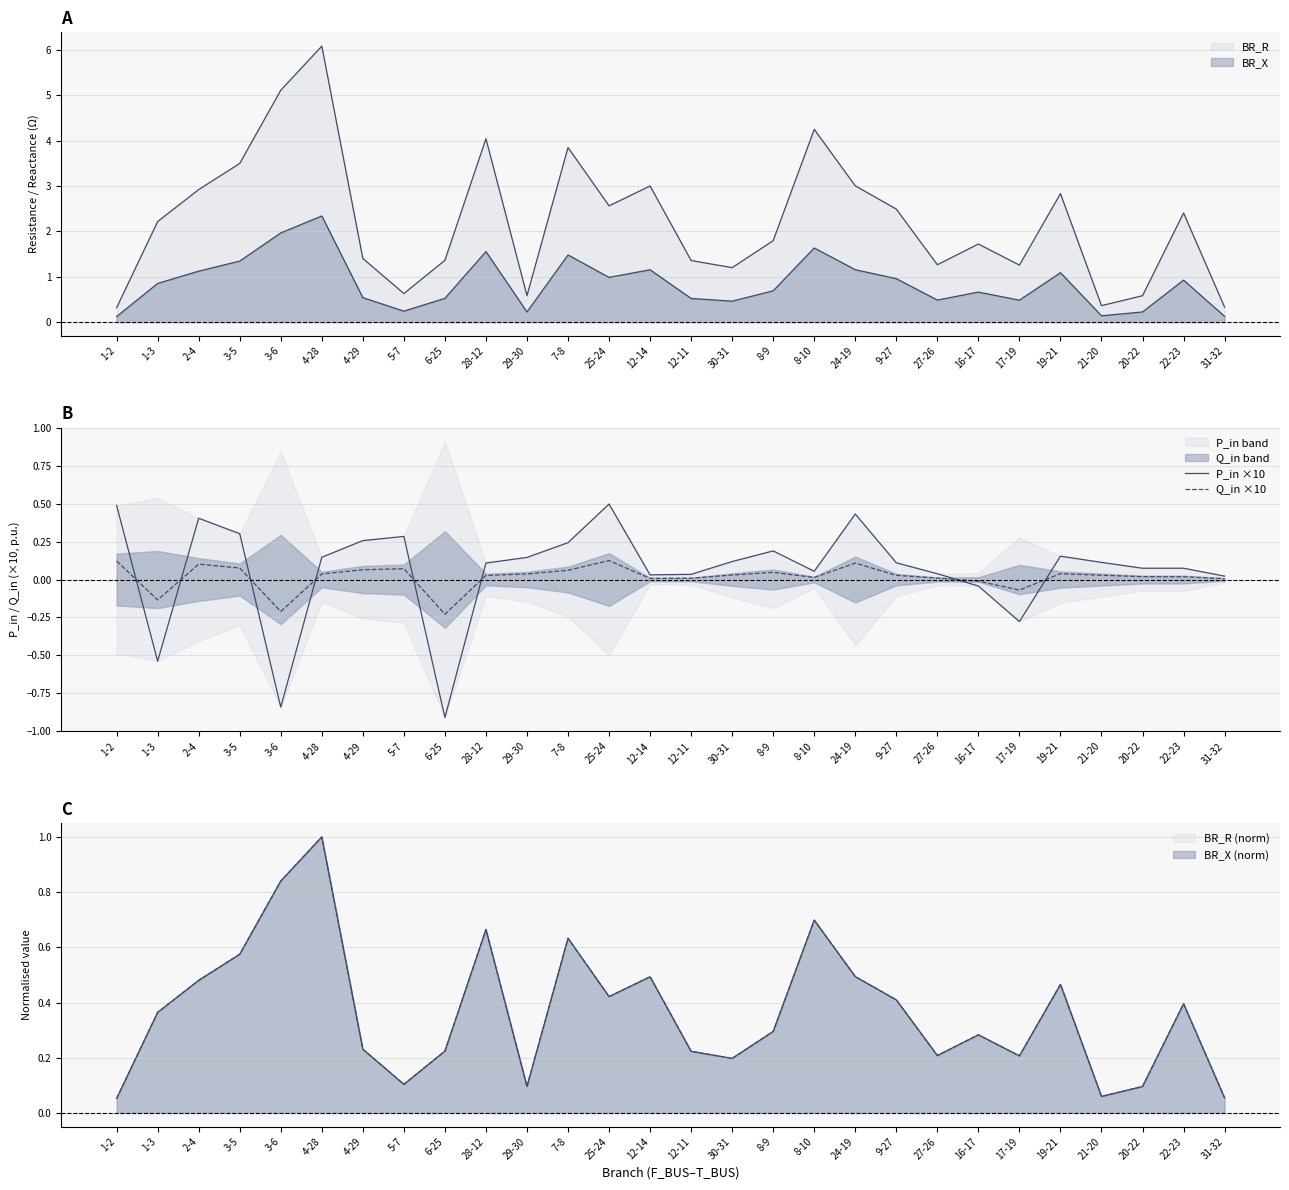

How many data points in Q_in ×10 are above 0?

23